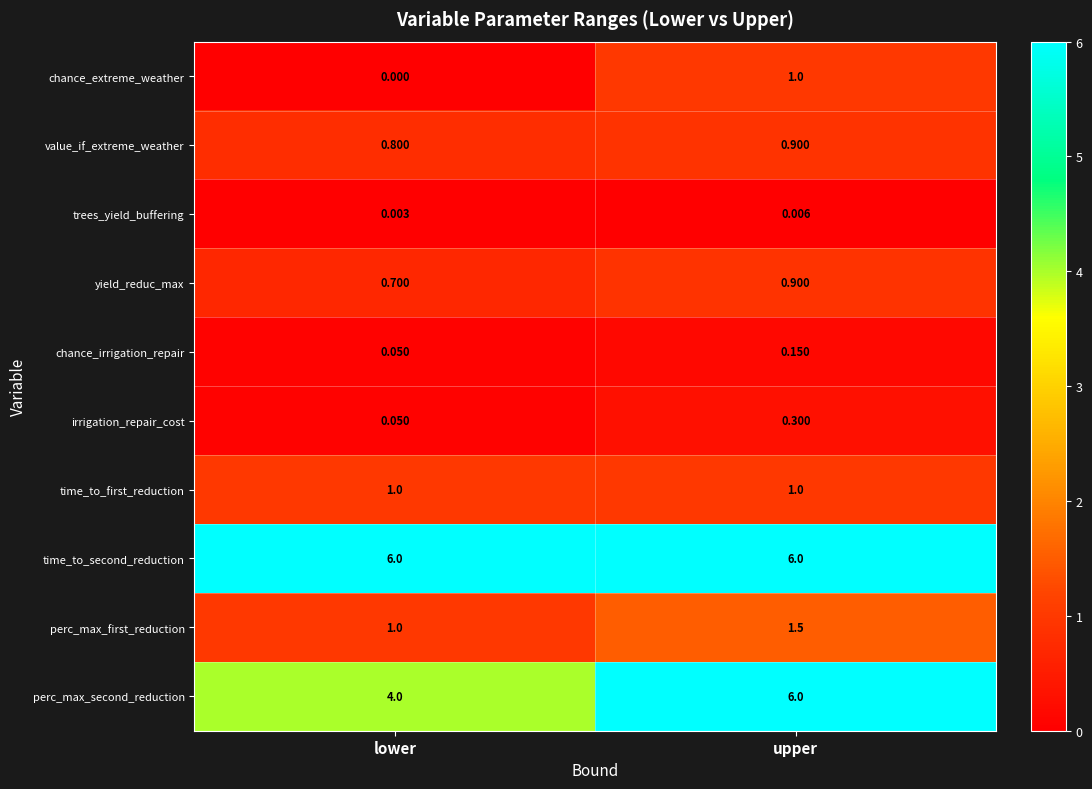

Between lower and upper, which series saw the biggest shift?

perc_max_second_reduction